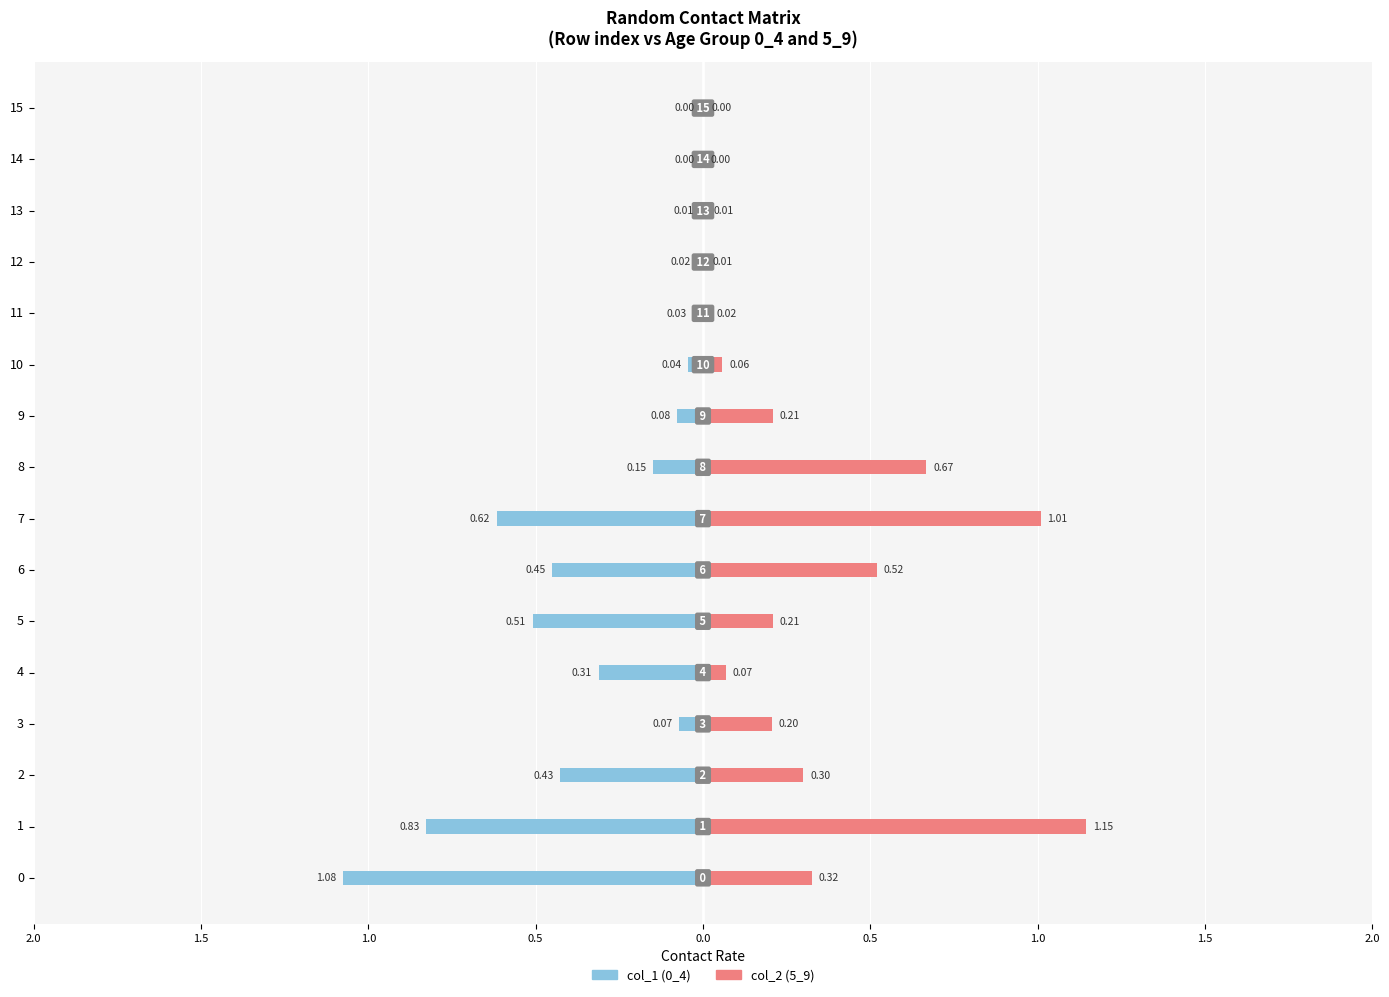

How many bars are there in total?

32